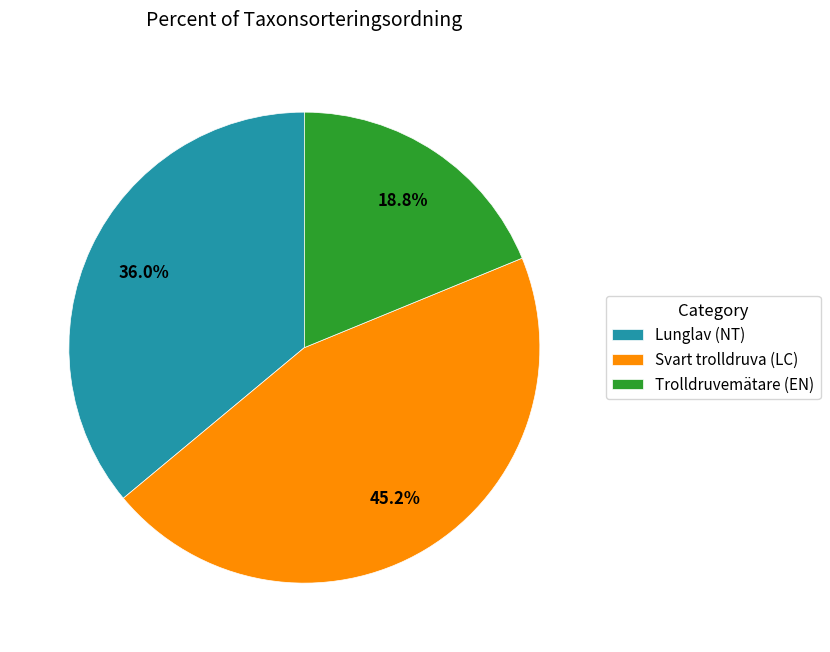

Is Trolldruvemätare (EN) the majority of the pie?

No